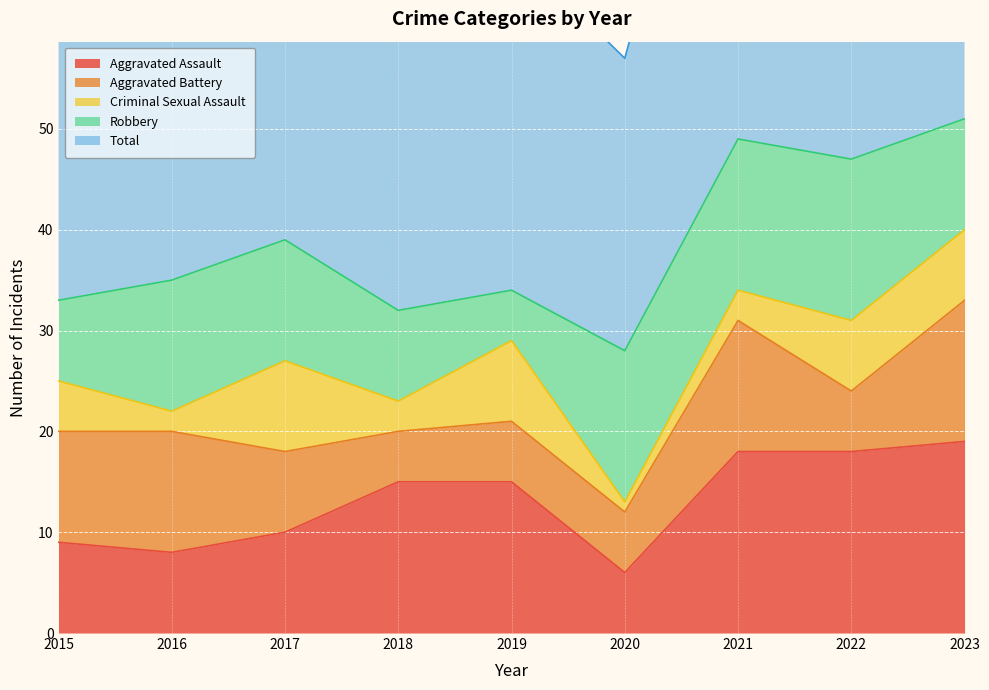

What are all the series names shown in the legend?

Aggravated Assault, Aggravated Battery, Criminal Sexual Assault, Robbery, Total